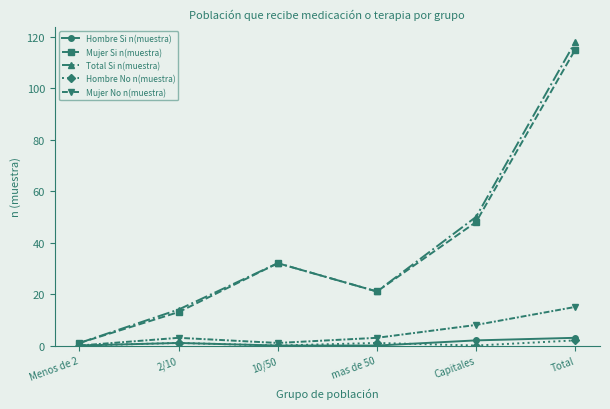

How many series are shown in this chart?

5